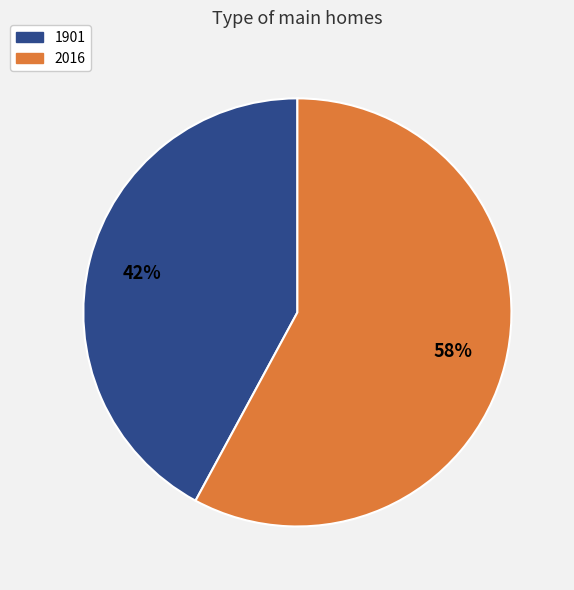

Approximately how many times larger is the value at 1901 compared to 2016?

0.7